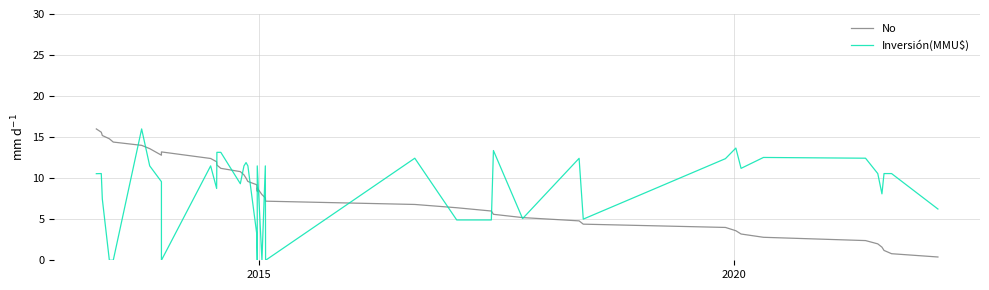

What is the average value of the Inversión(MMU$) series?

8.7